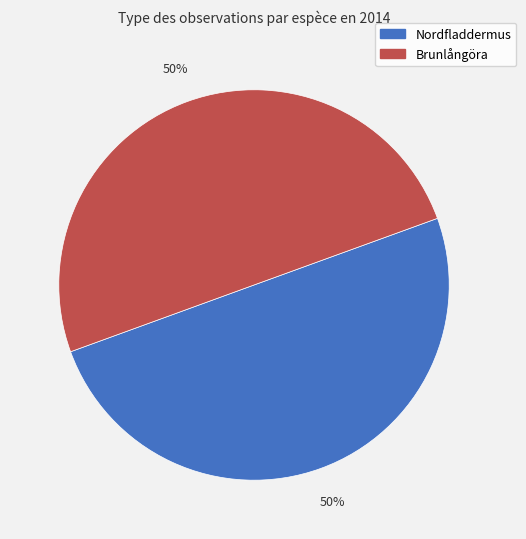

How many segments does this pie chart have?

2